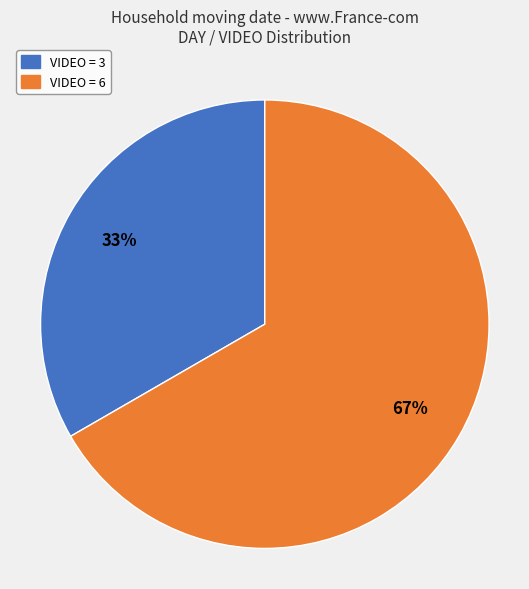

The VIDEO = 6 slice represents 57% of the pie. True or false?

False